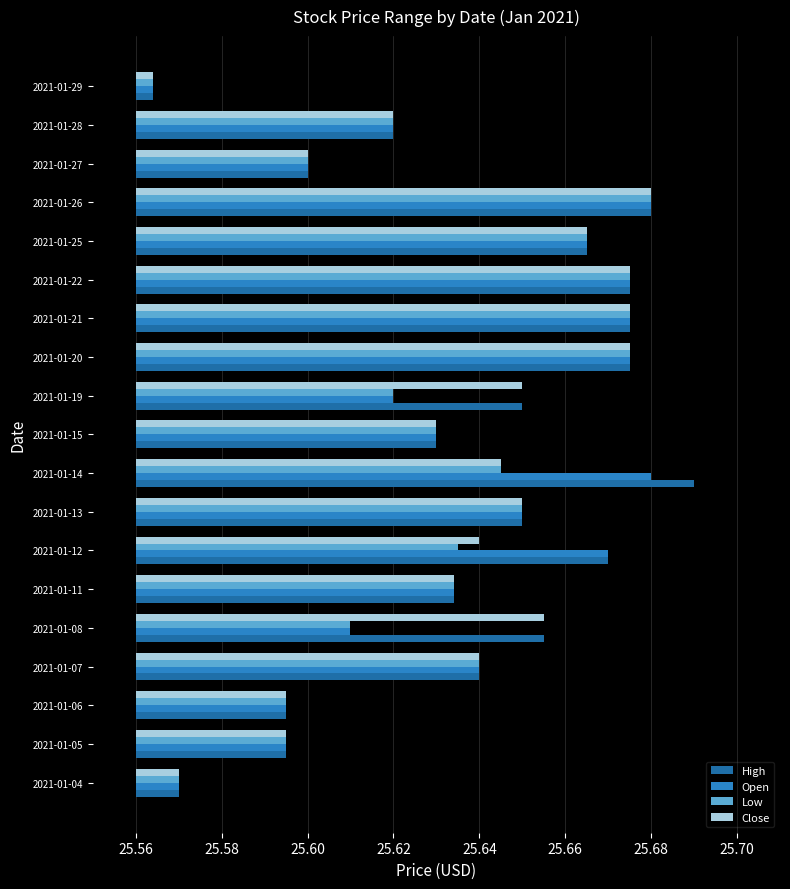

What is the difference between the maximum and minimum values in the High series?

0.1